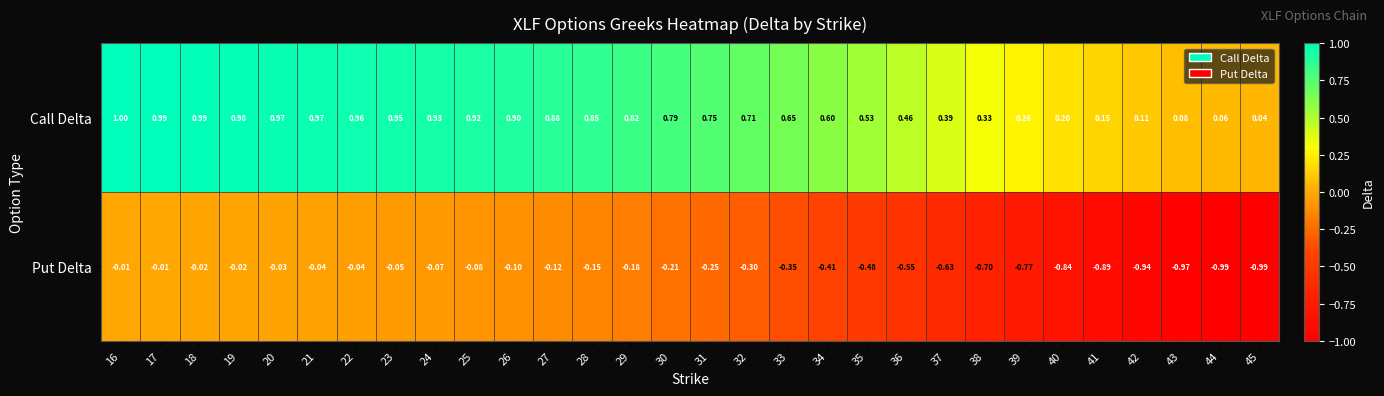

Which series has the widest spread of values?

Put Delta